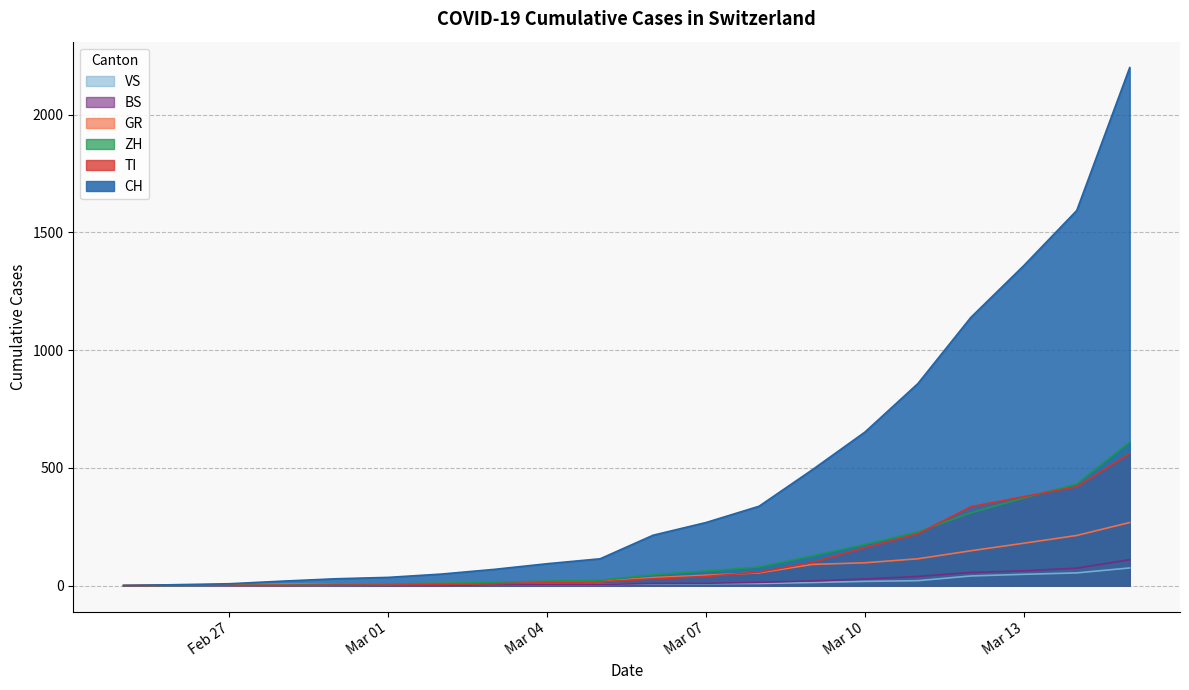

What is the label of the 8th point from the right?

2020-03-08